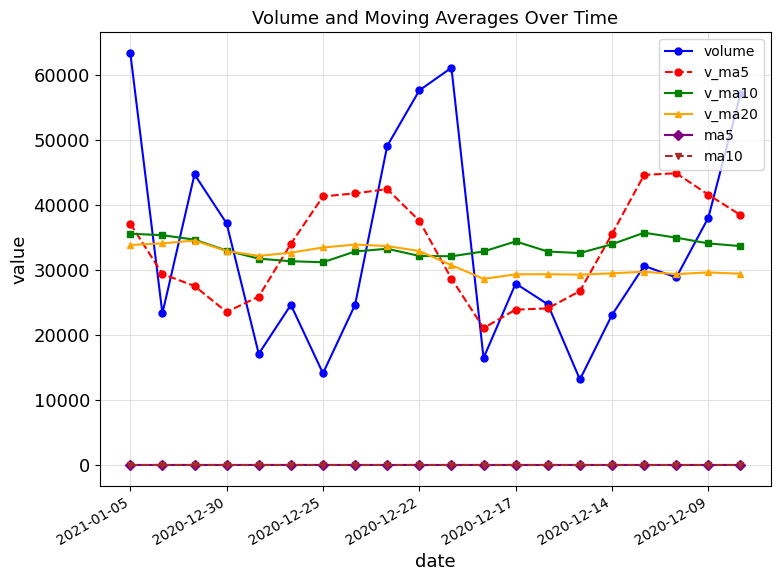

True or false: ma5 and v_ma5 intersect in this chart.

False